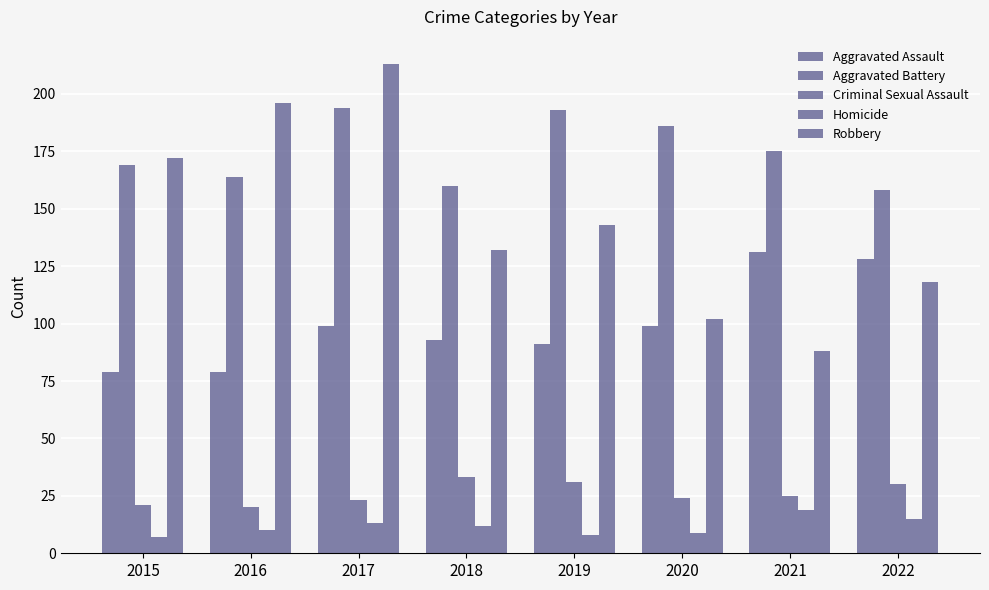

What is the maximum value for Aggravated Assault?

131